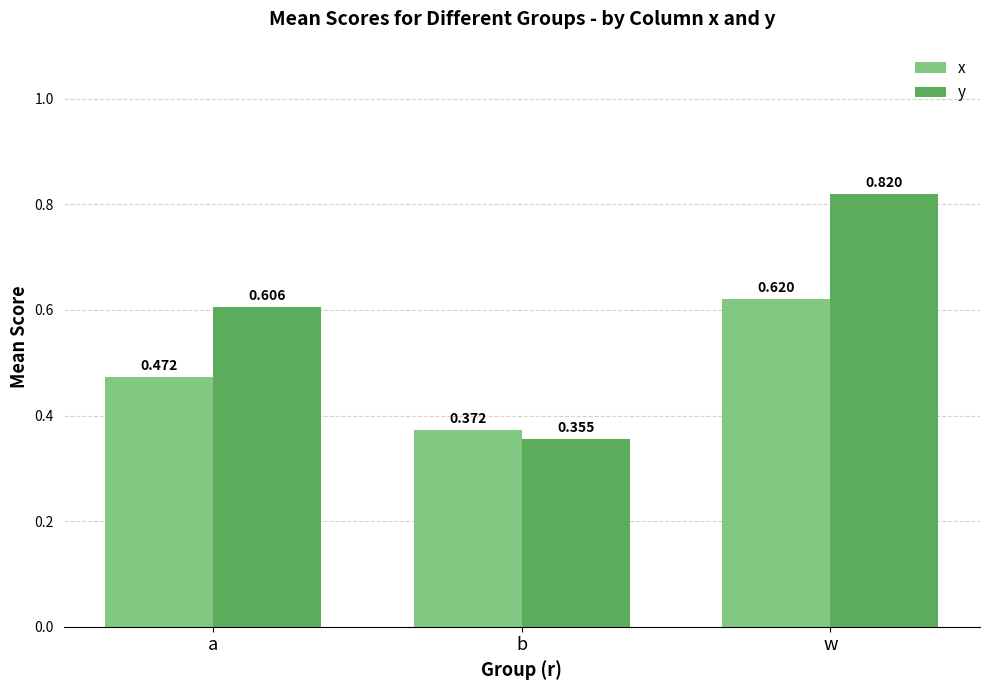

Rank the categories by x value from highest to lowest.

w, a, b